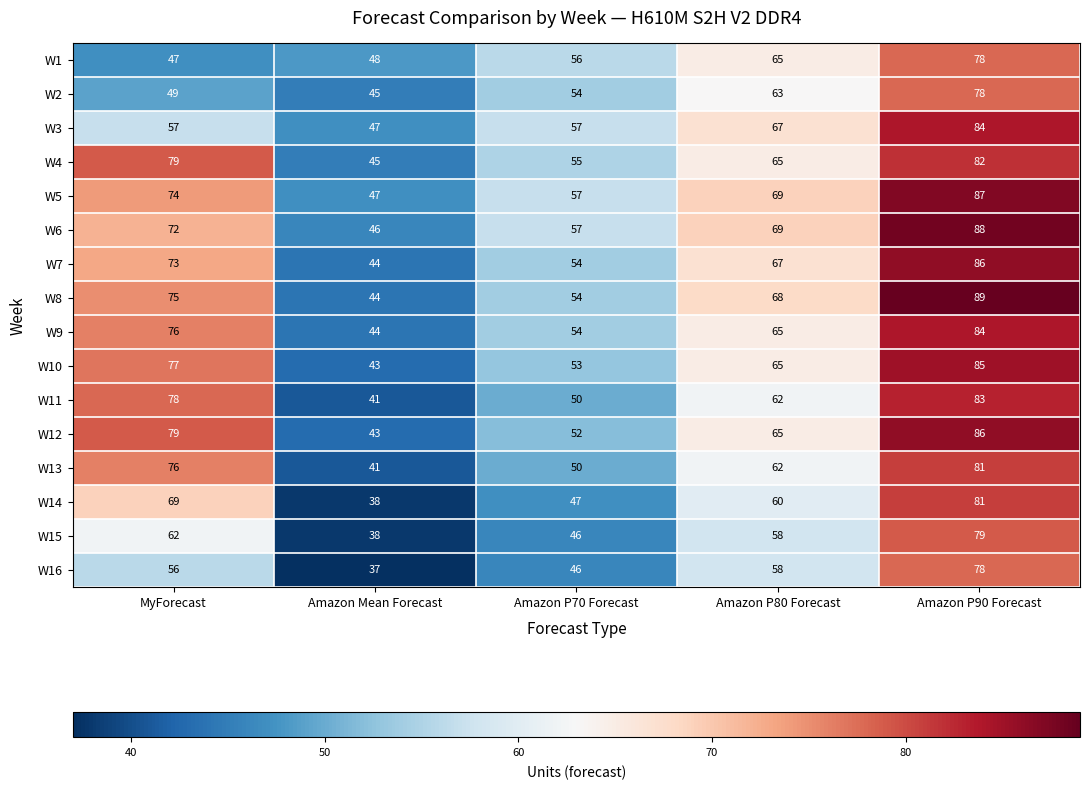

What is the difference between the maximum and second lowest values in the W9 series?

30